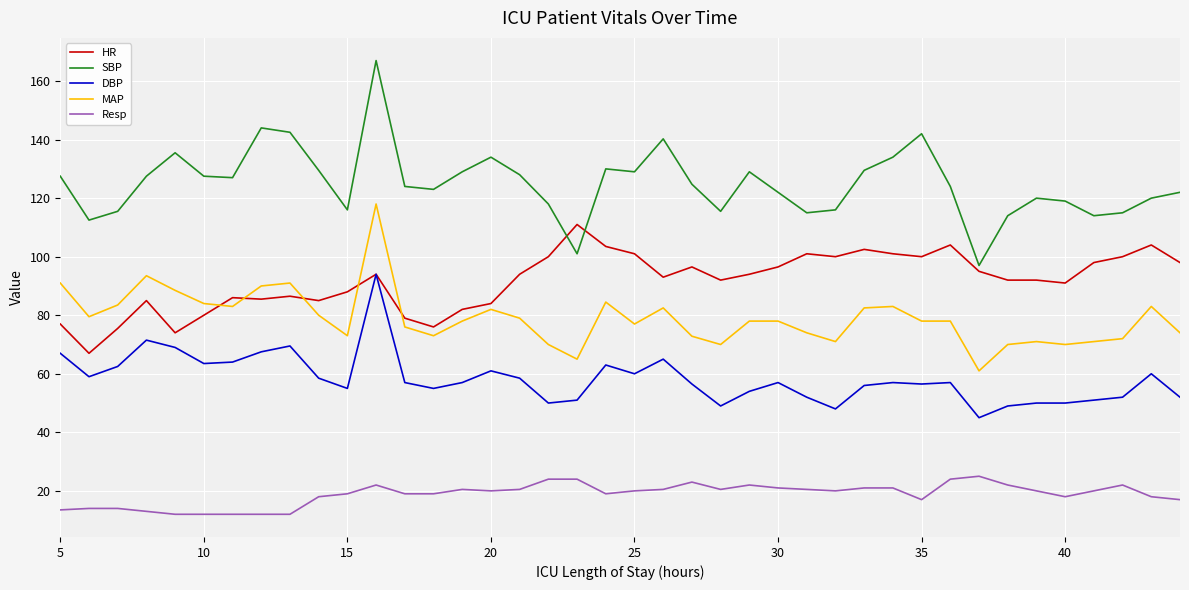

Which series has the largest total across all categories?

SBP